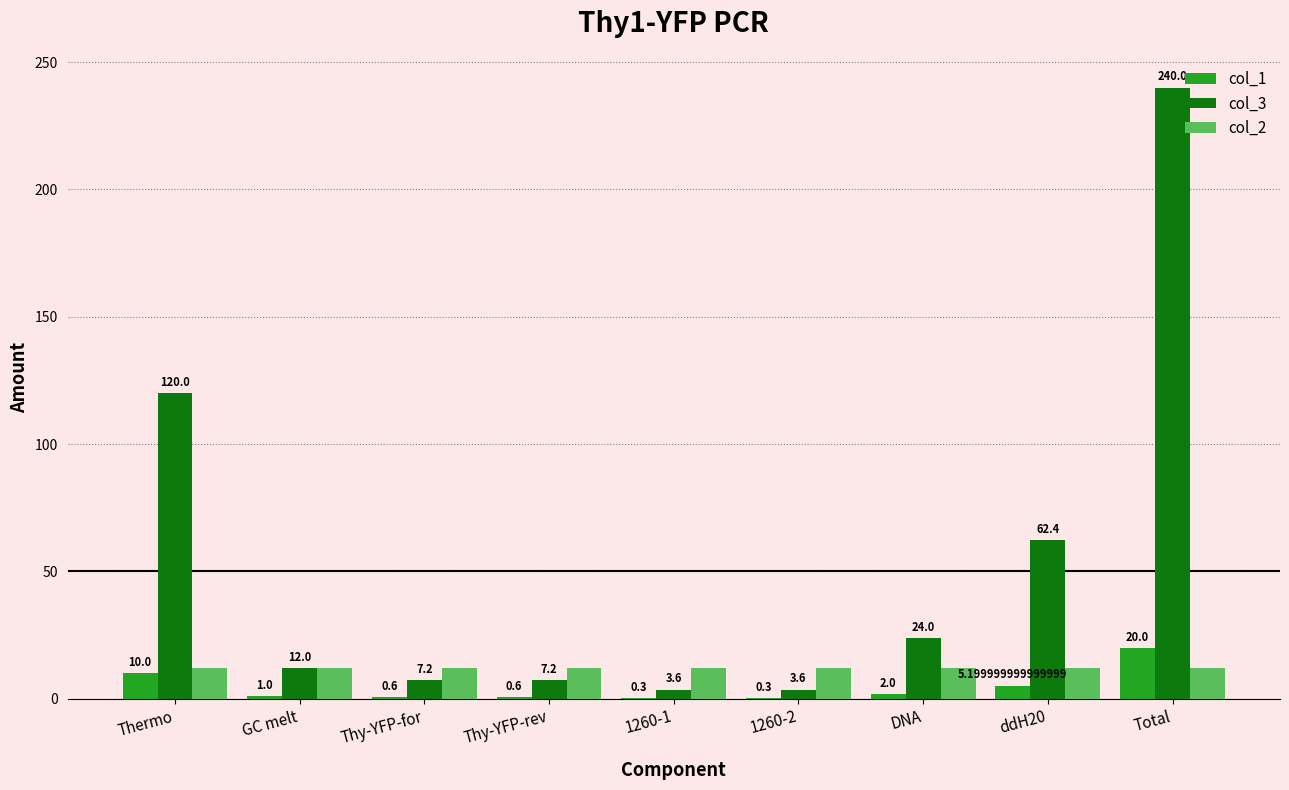

Where does the col_3 series first go above 12?

Thermo